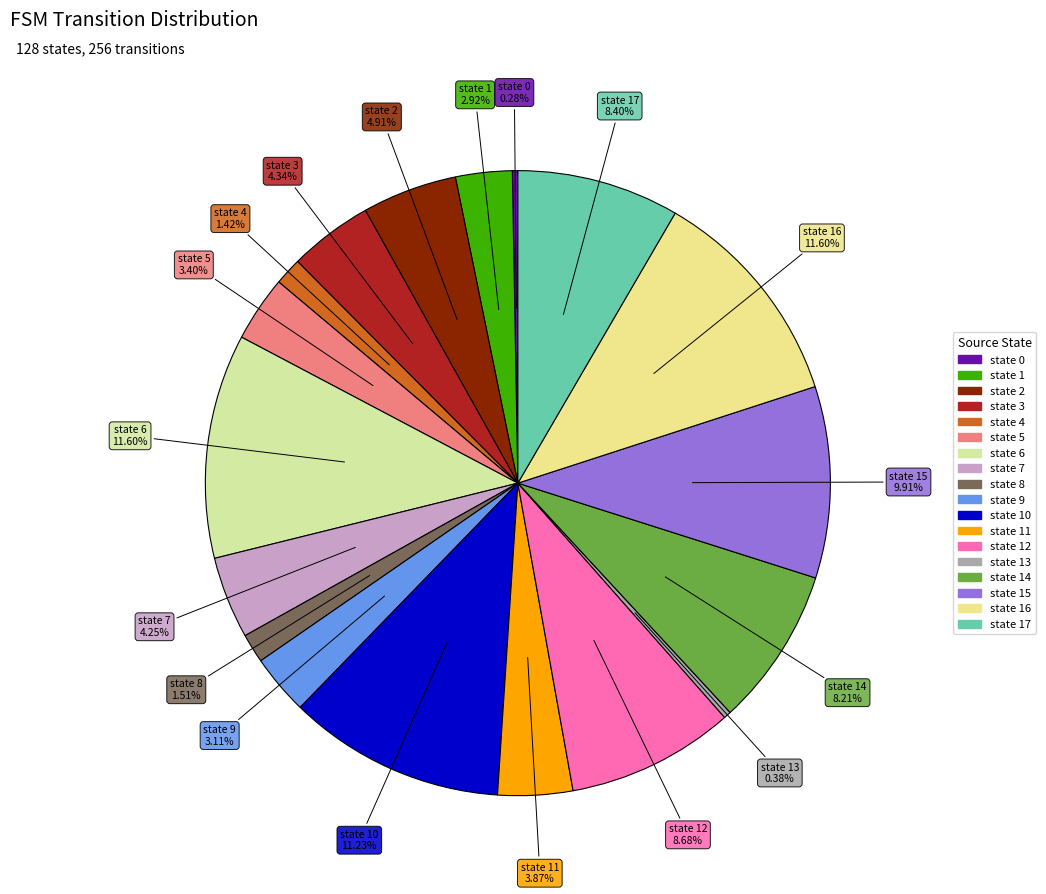

Rank the categories by value from highest to lowest.

state 6, state 16, state 10, state 15, state 12, state 17, state 14, state 2, state 3, state 7, state 11, state 5, state 9, state 1, state 8, state 4, state 13, state 0